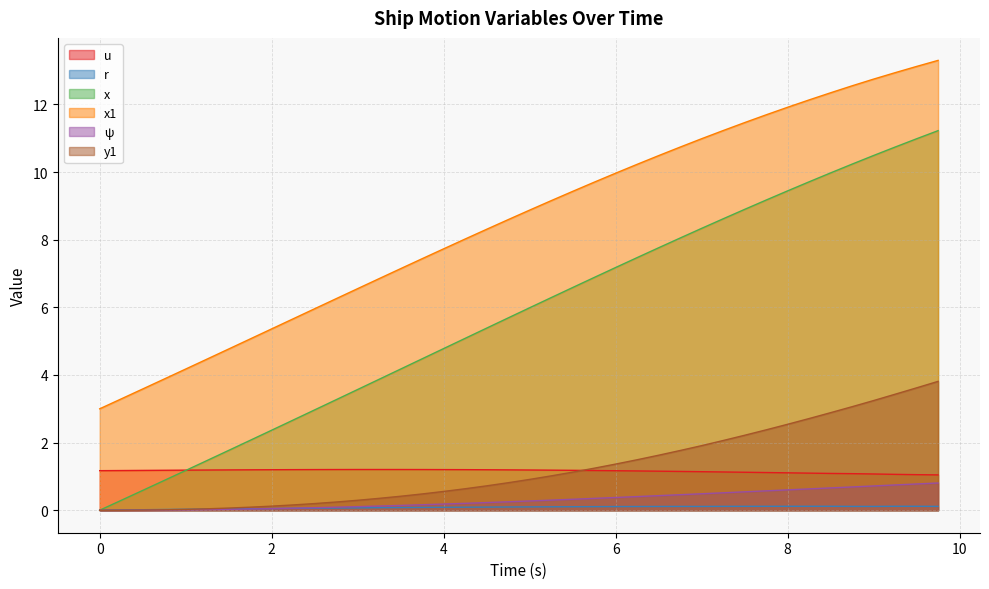

What is the maximum value for x1?

13.3